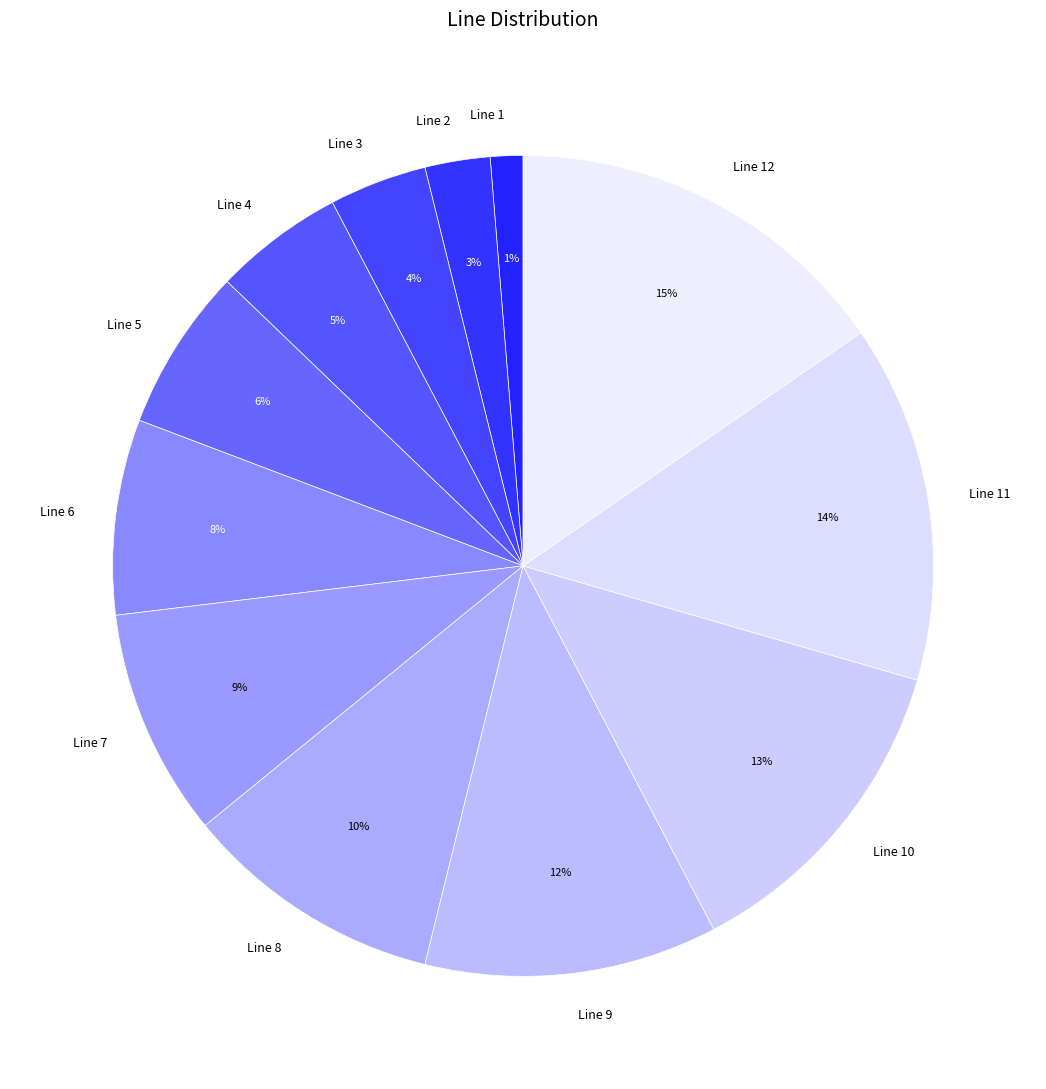

Which slice is the smallest?

Line 1